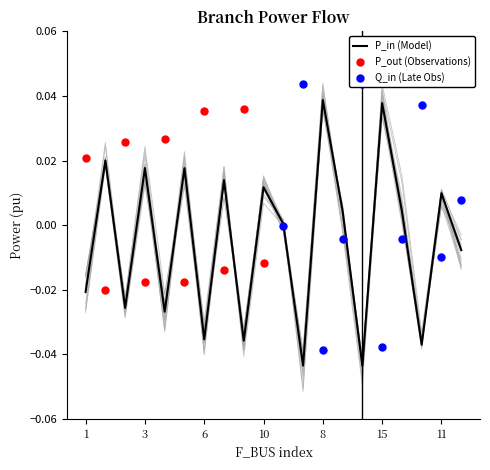

At which category is the sum across all series the highest?

8